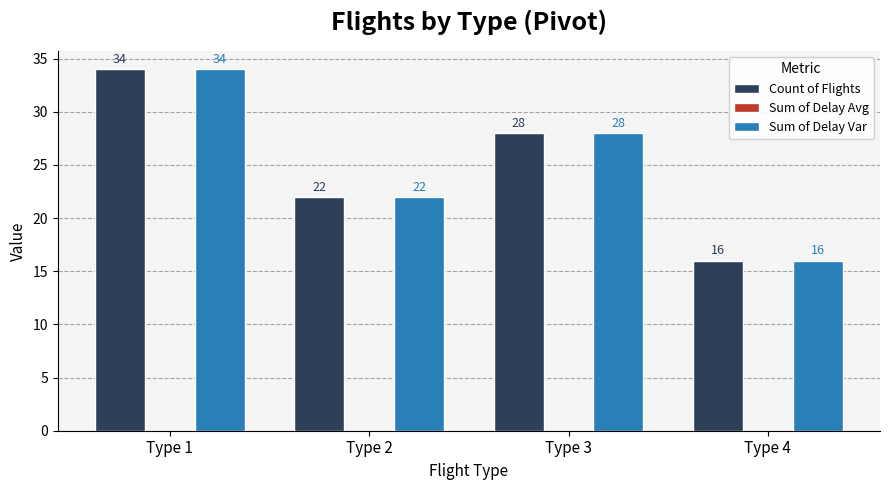

At how many categories does at least one series exceed 29?

1